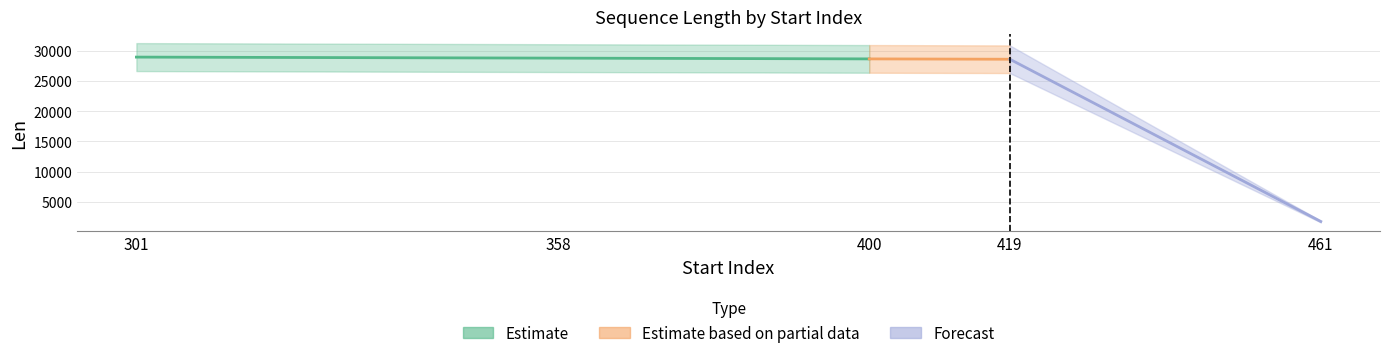

What is the smallest value displayed?

1728